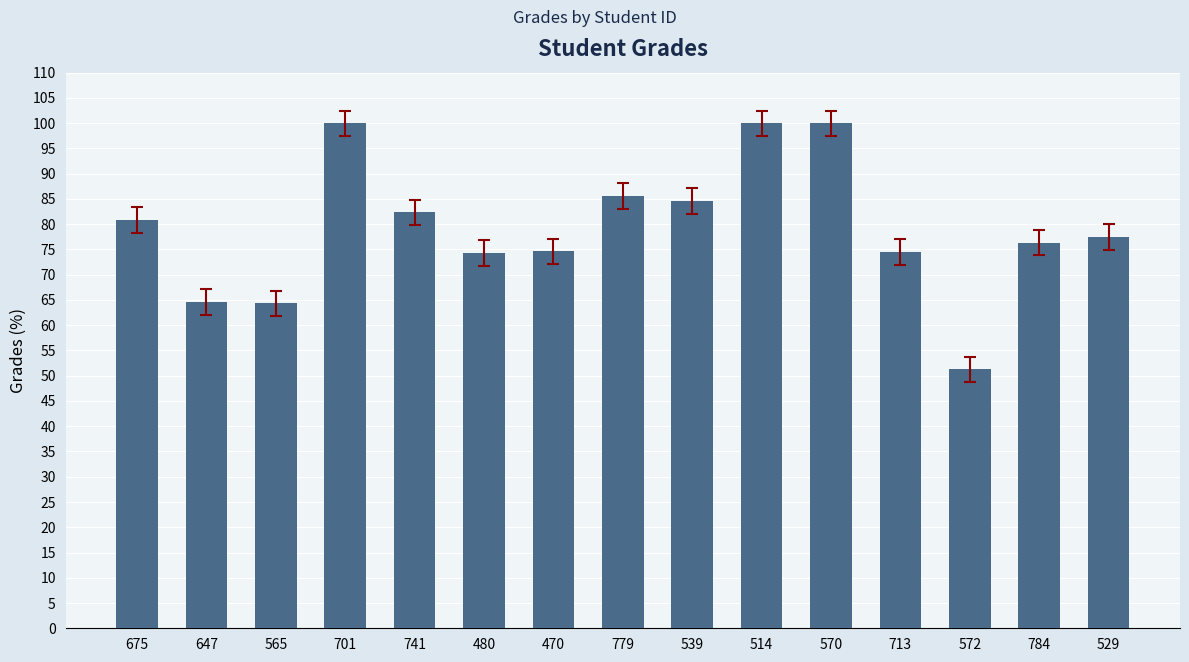

Approximately how many times larger is the value at 565 compared to 539?

0.8